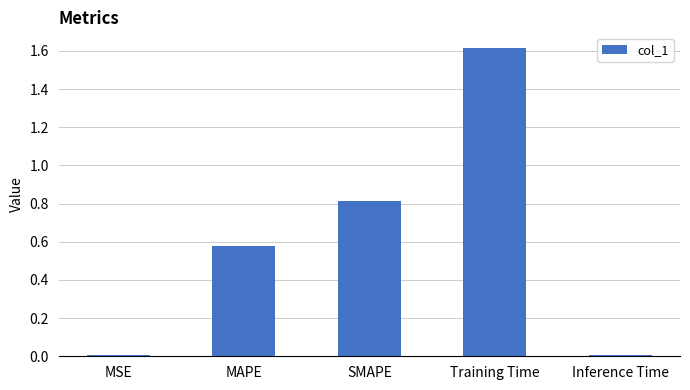

The value at SMAPE is 0.8. True or false?

True